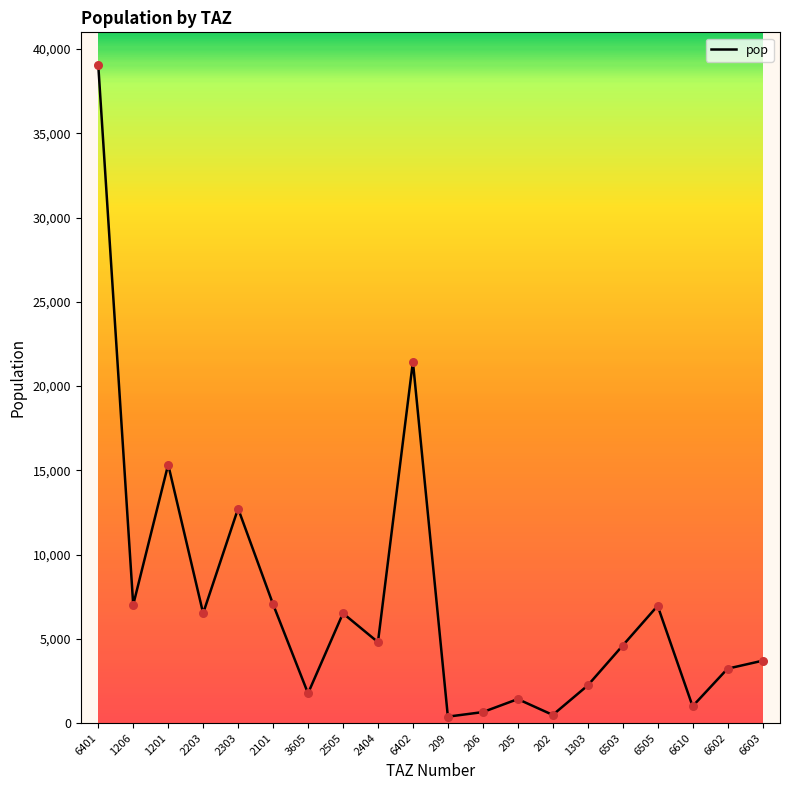

What is the change in value from 6401 to 1303?

-36810.0